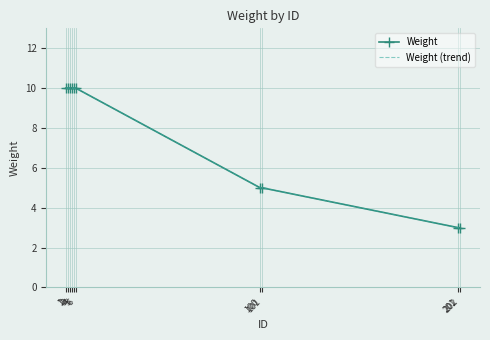

True or false: Weight and Weight (trend) cross at least once.

False